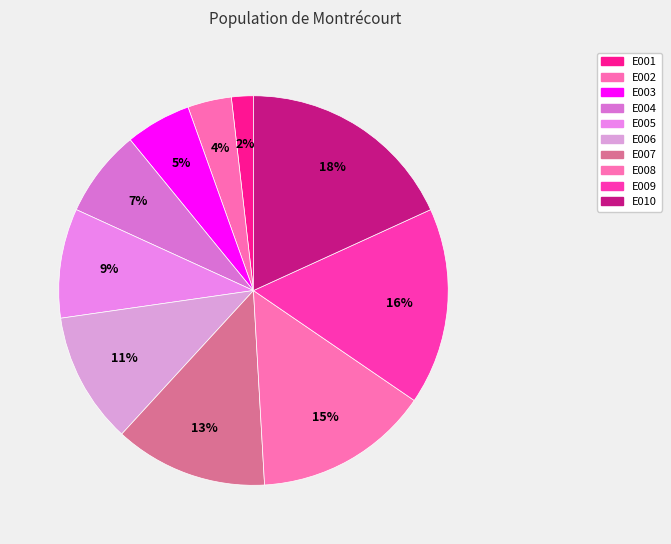

Is the sum of E004 and E007 greater than half?

No